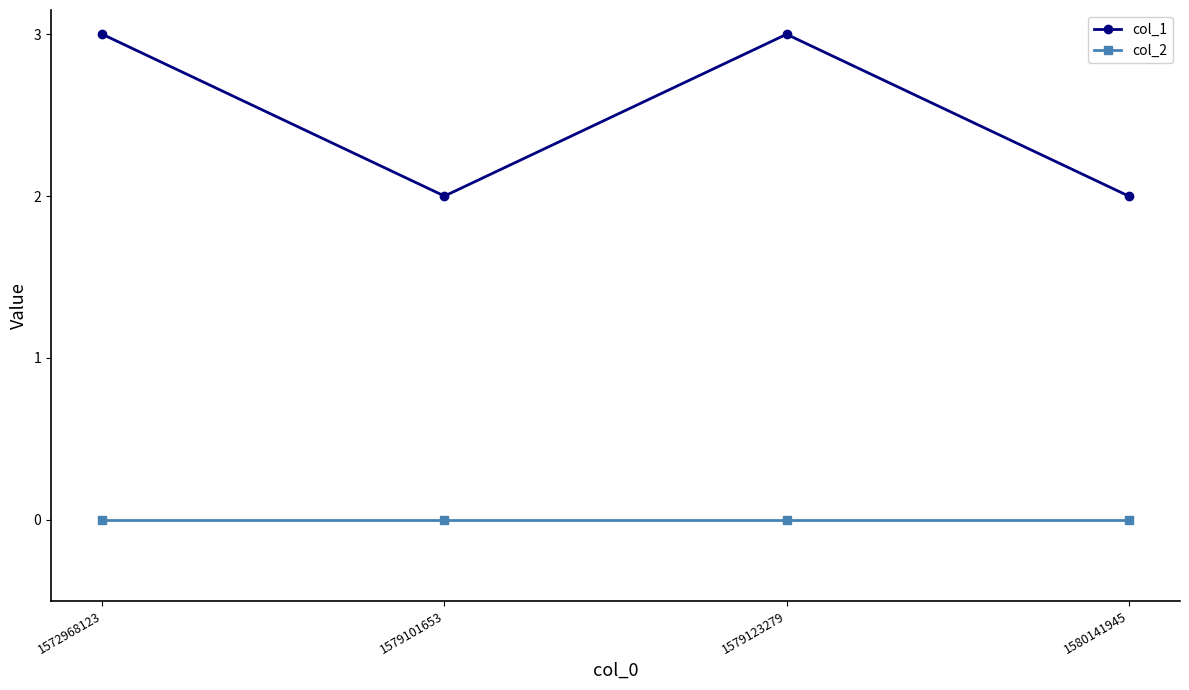

True or false: col_1 has a value of 5 at 1572968123.

False